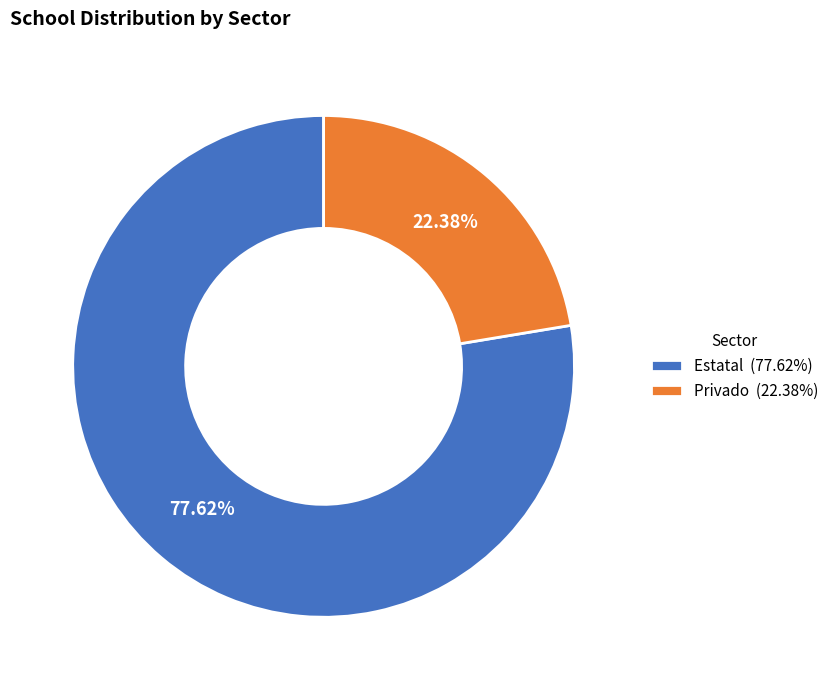

Which category has the biggest portion of the pie?

Estatal